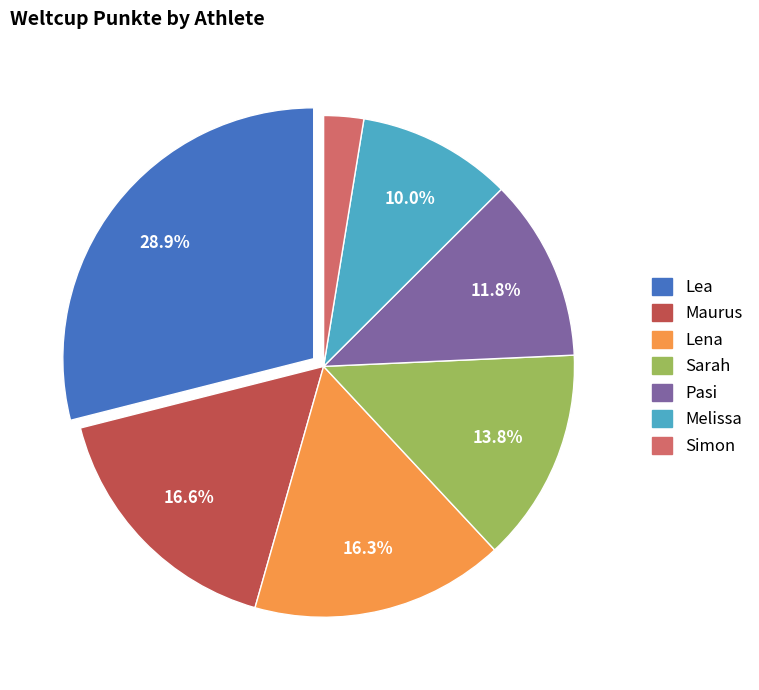

Which has a higher value, Pasi or Lea?

Lea